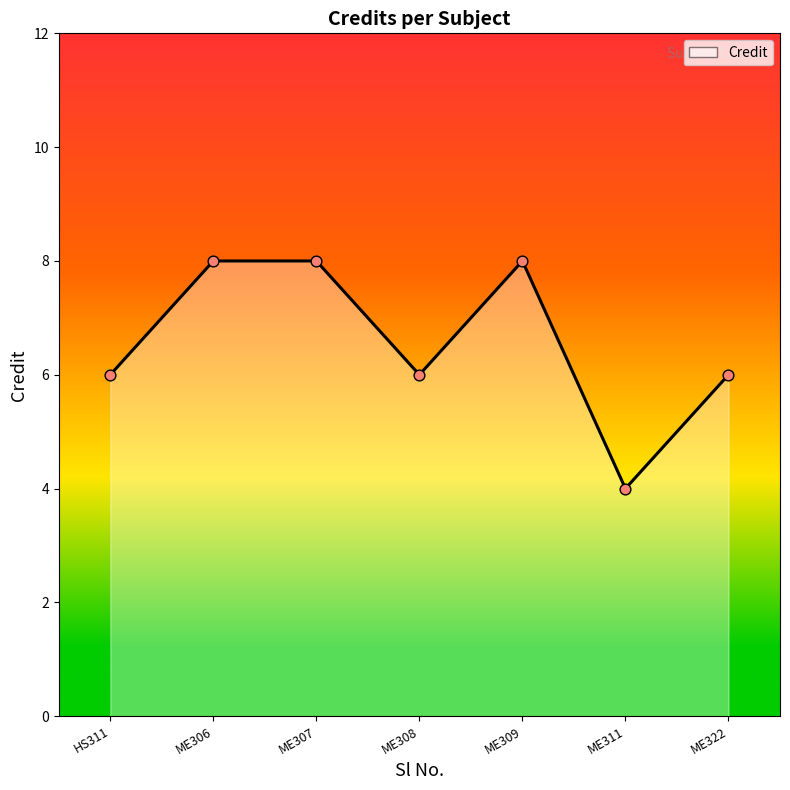

Approximately how many times larger is the value at ME307 compared to ME311?

2.0